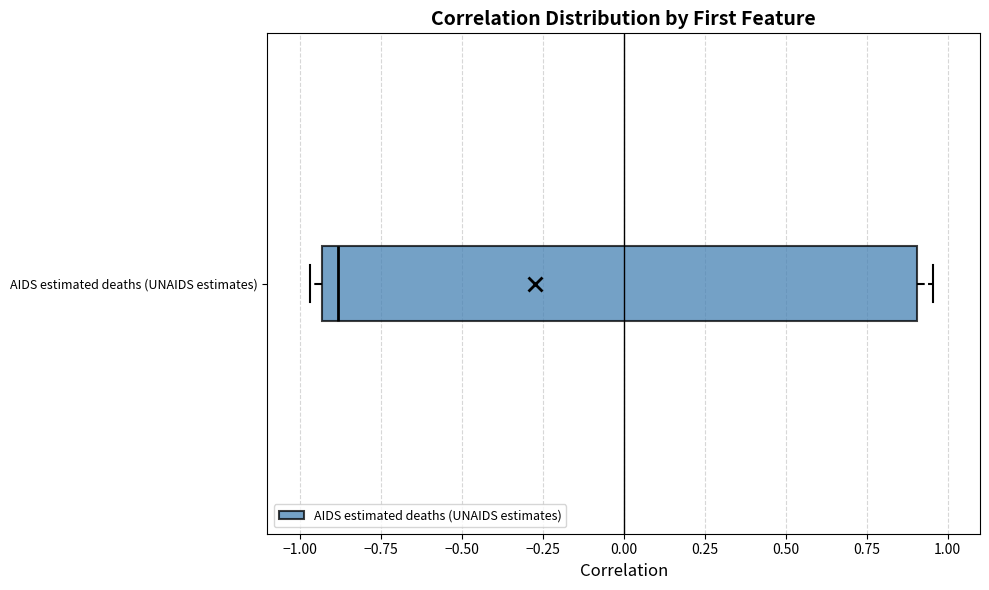

Transcribe this box plot: give where the median line is, the range the box spans, and where the two whiskers end, as read against the x-axis. The values are not printed on the chart, so give them approximately, as read against the axis.

median -0.90, box -0.95 to 0.90, whiskers -0.95 (just left of the box's left edge) to 0.95